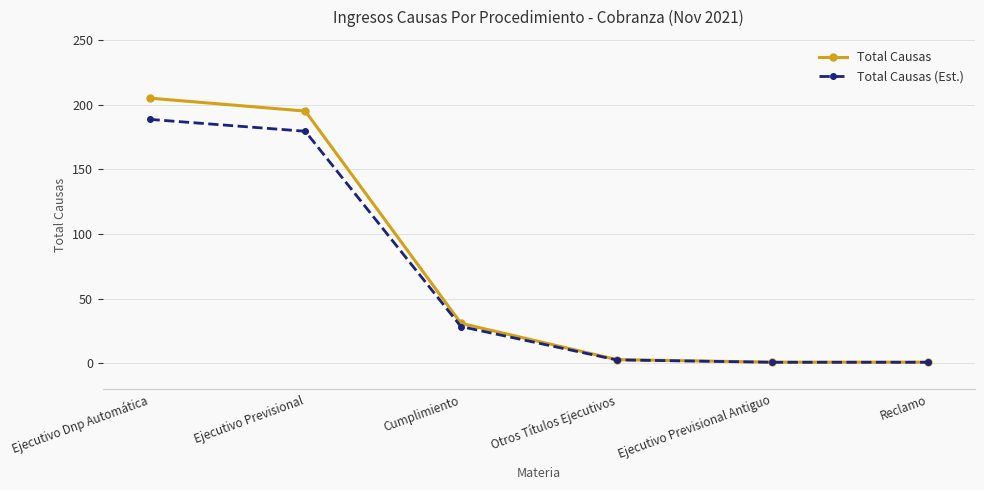

What is the sum of the Total Causas (Est.) values at Ejecutivo Dnp Automática and Ejecutivo Previsional Antiguo?

189.5